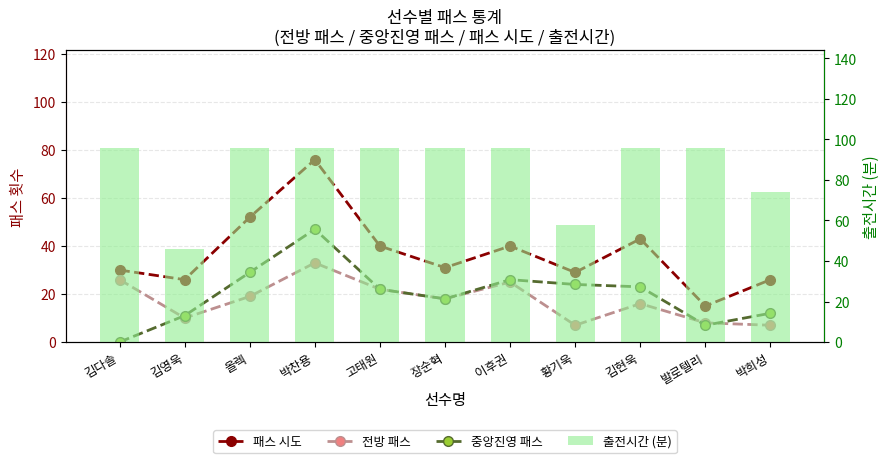

What value does the 전방 패스 series have at 황기욱, to the nearest 10?

10